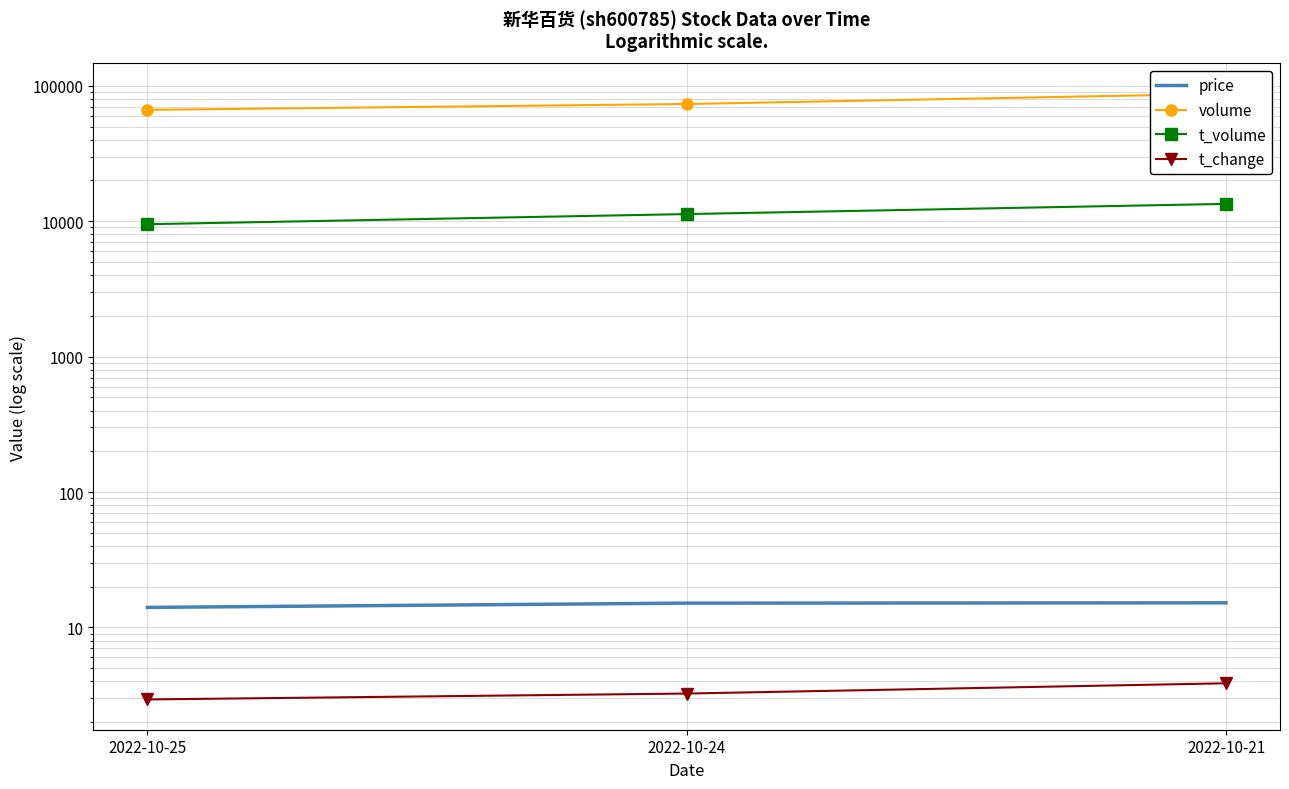

At which category does the chart reach its peak across all series?

2022-10-21